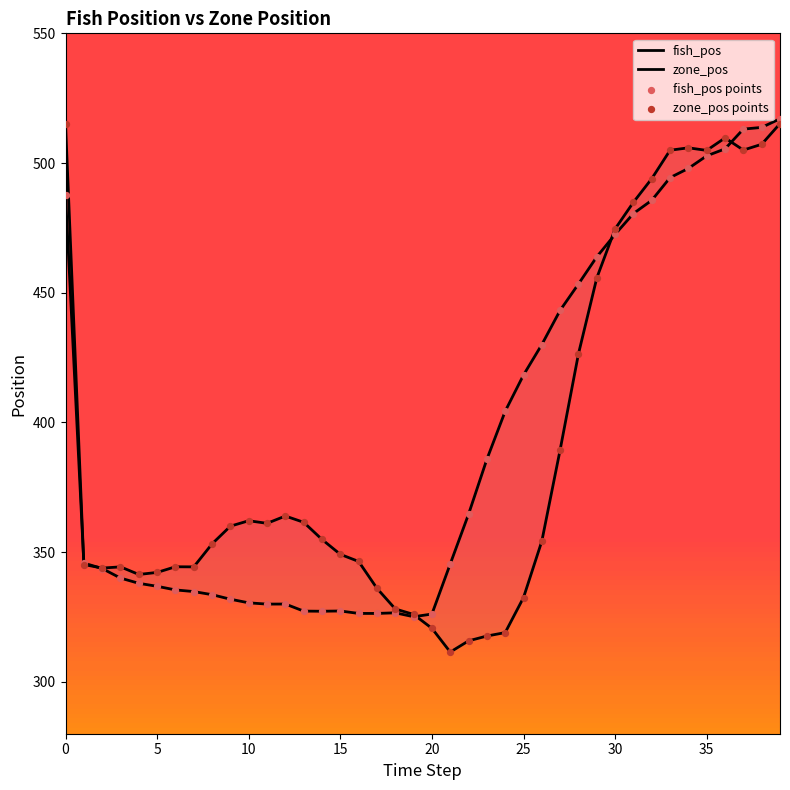

At how many categories does at least one series exceed 366?

18